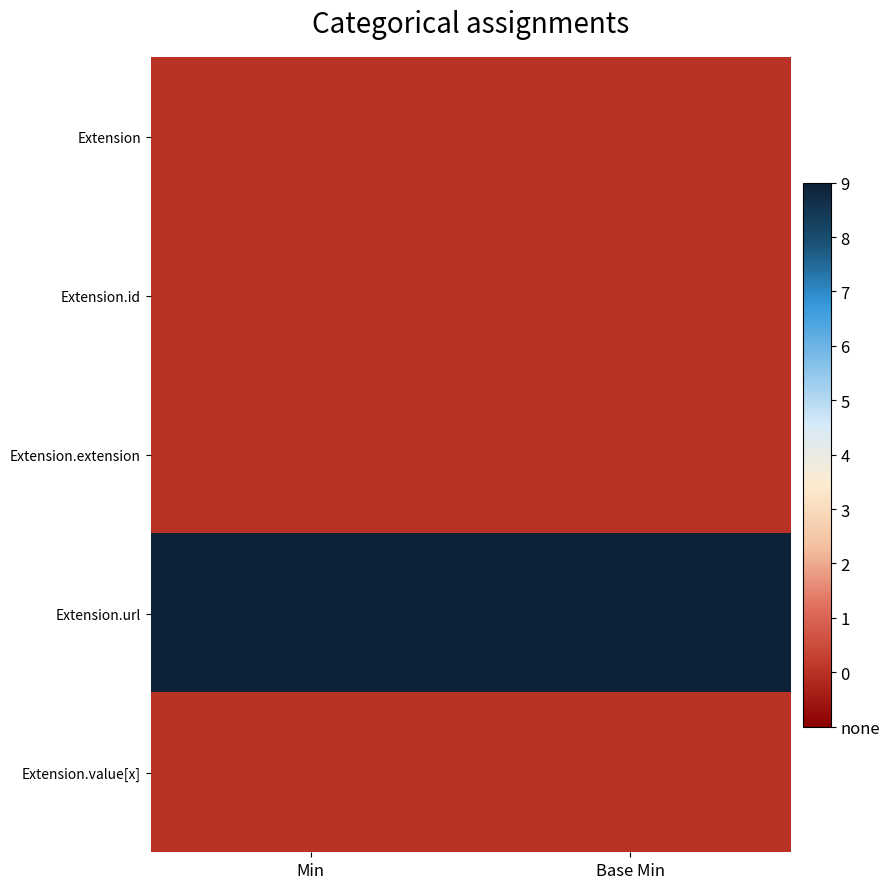

Between Min and Base Min, which is larger?

Min